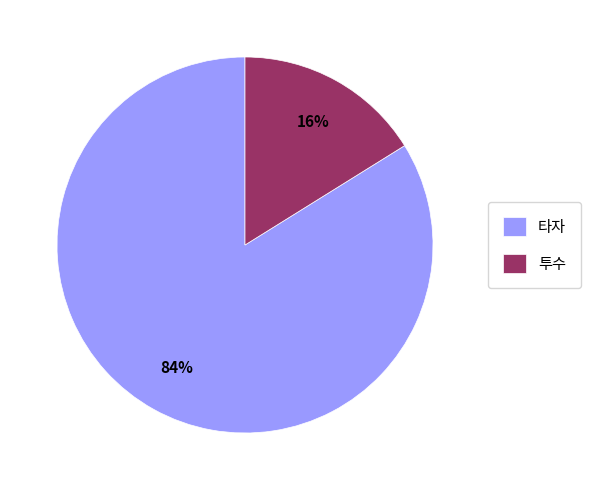

To the nearest percent, what is the average slice percentage?

50%